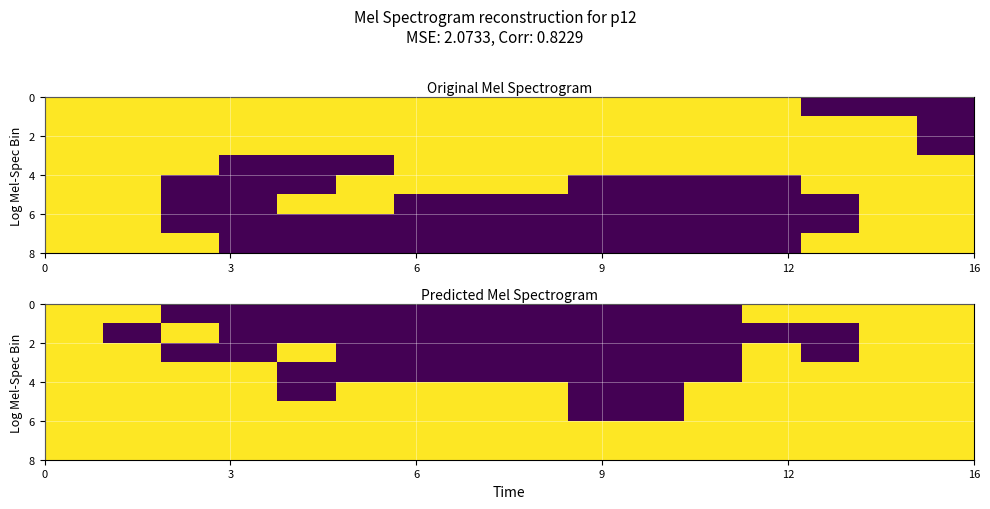

How many categories are shown in the chart?

16